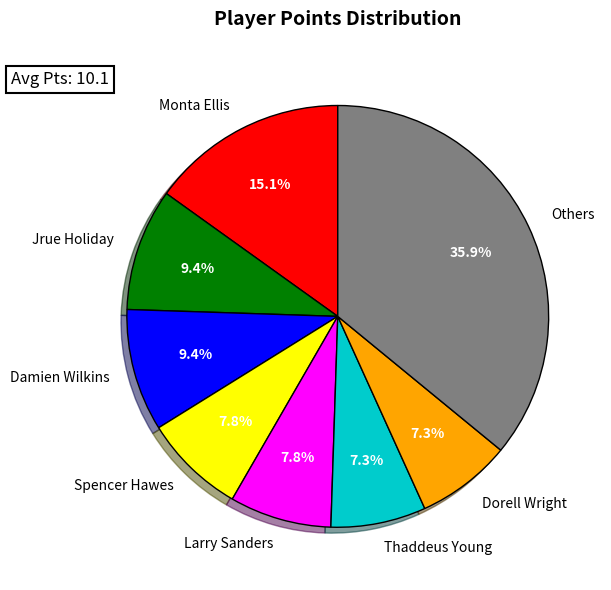

Is there any slice that represents more than half of the pie?

No